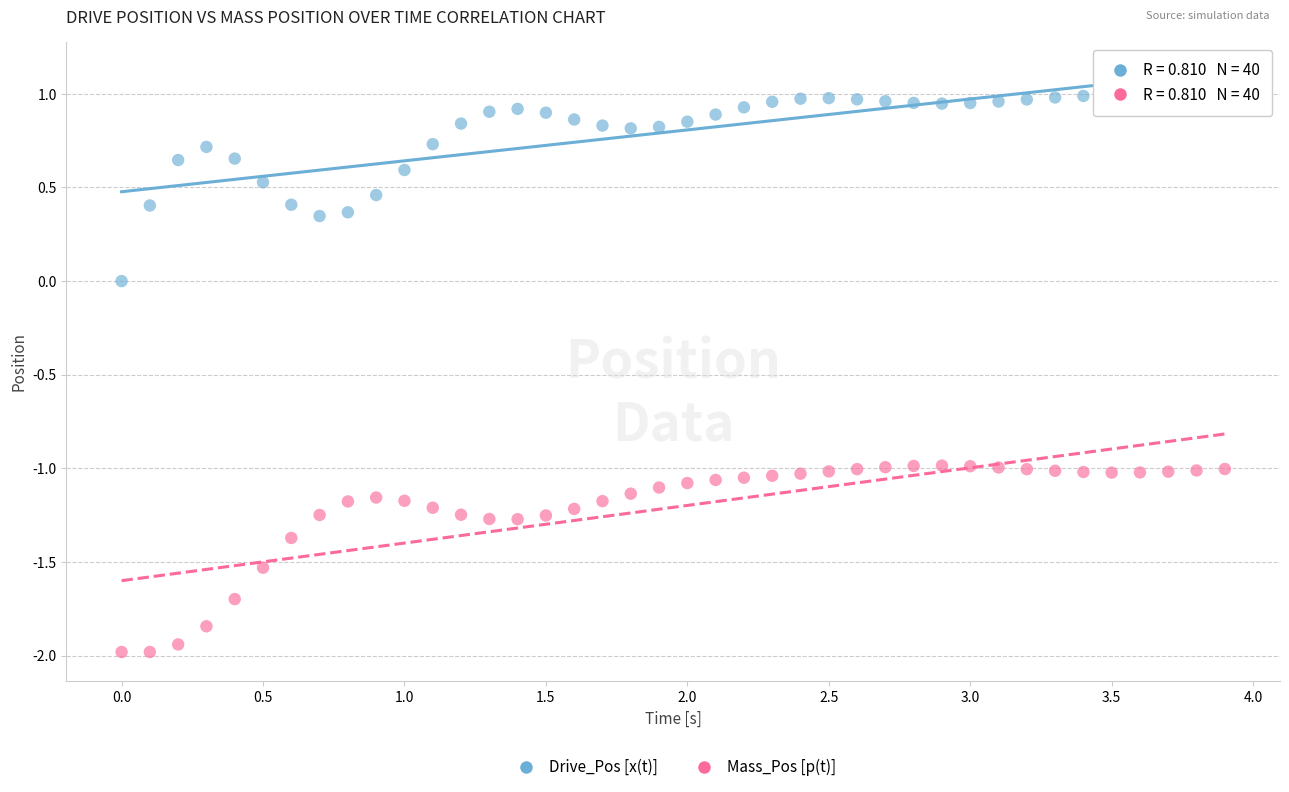

Across all data points, what is the range of Y values (max minus min)?

3.0